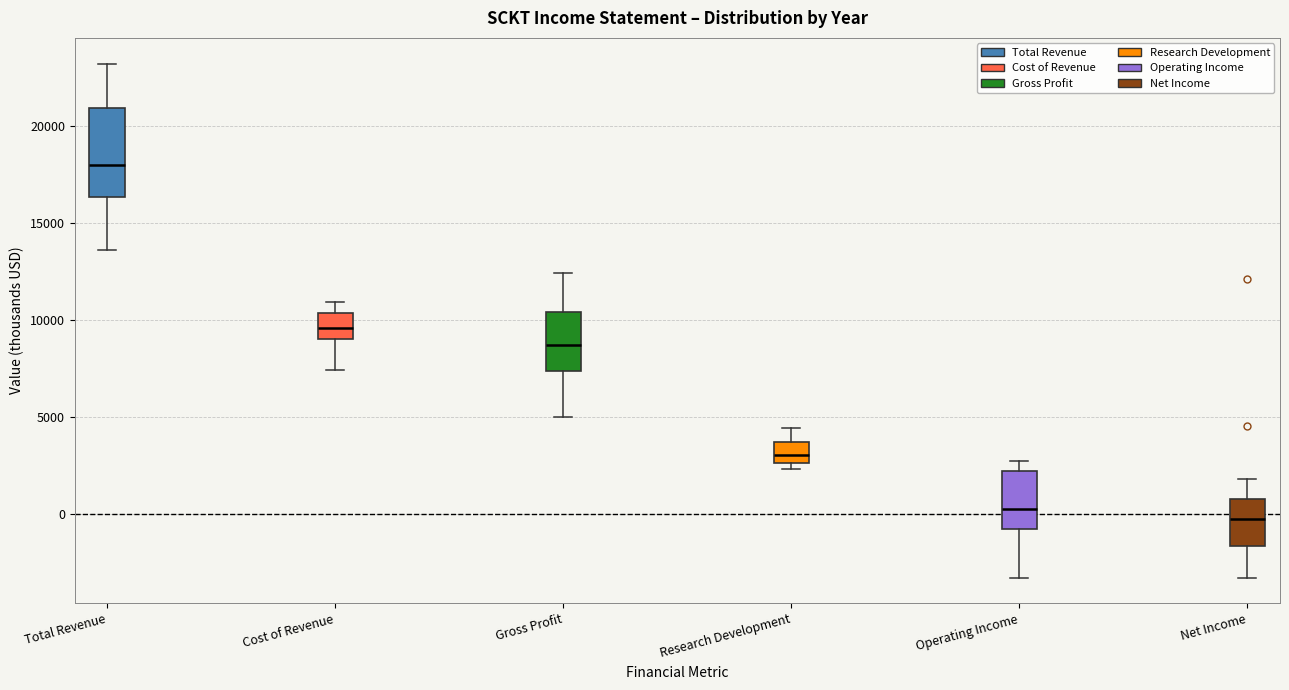

Where does the median line of the box for Net Income sit on the y-axis? The values are not printed on the chart, so give them approximately, as read against the axis.

0